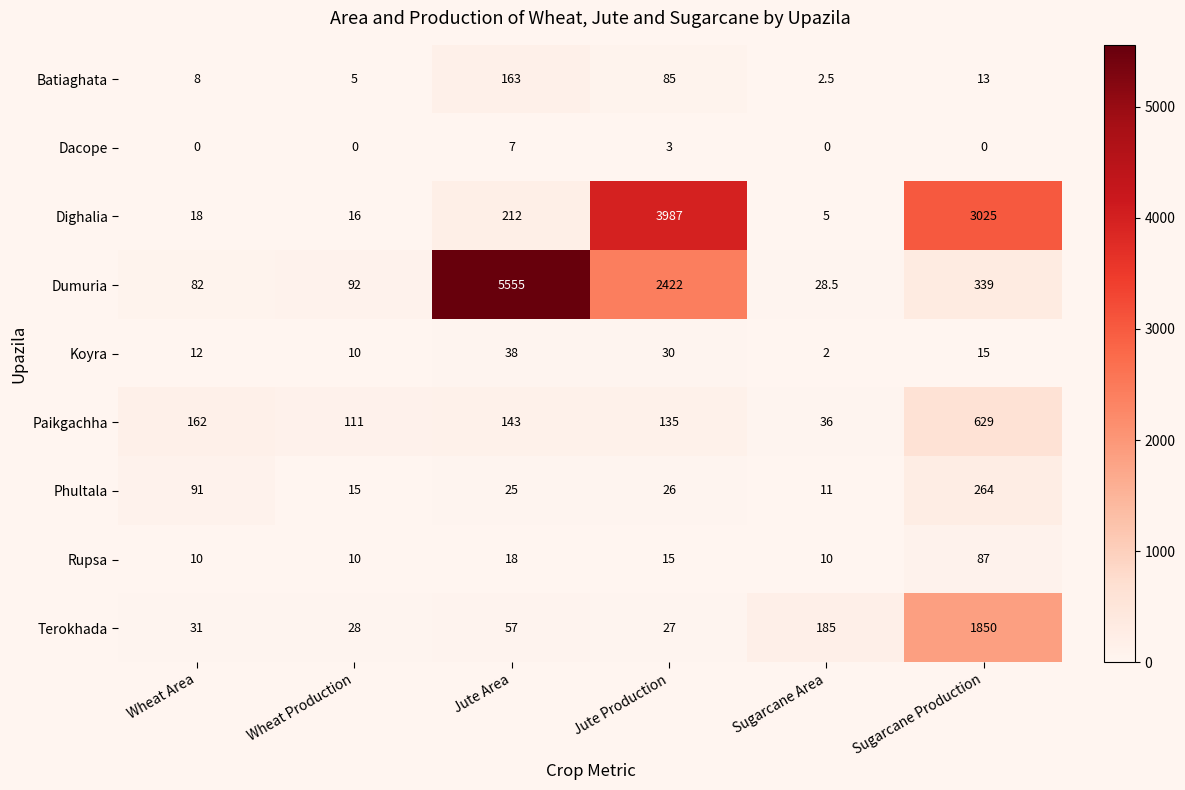

List the series in order of their peak value, lowest first.

Dacope, Koyra, Rupsa, Batiaghata, Phultala, Paikgachha, Terokhada, Dighalia, Dumuria